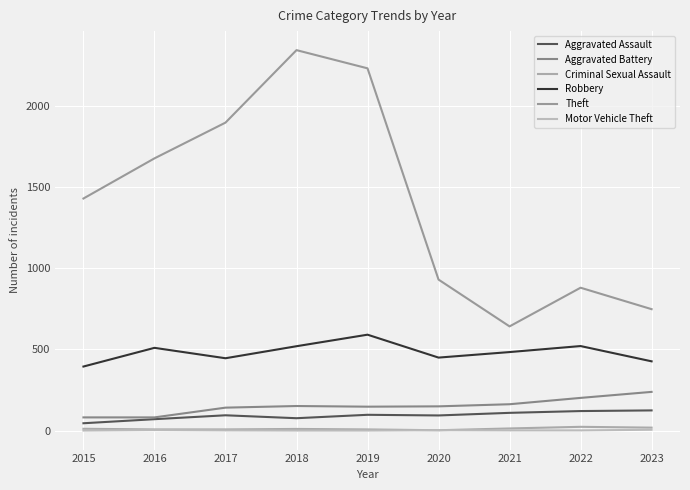

What is the difference between the Motor Vehicle Theft values at 2023 and 2017?

4